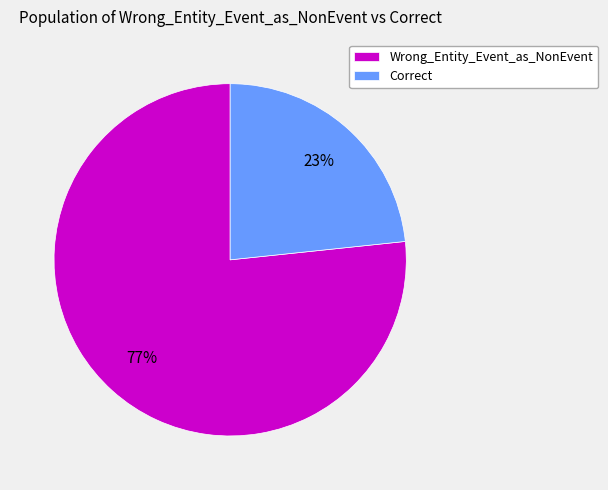

Which has a higher value, Wrong_Entity_Event_as_NonEvent or Correct?

Wrong_Entity_Event_as_NonEvent